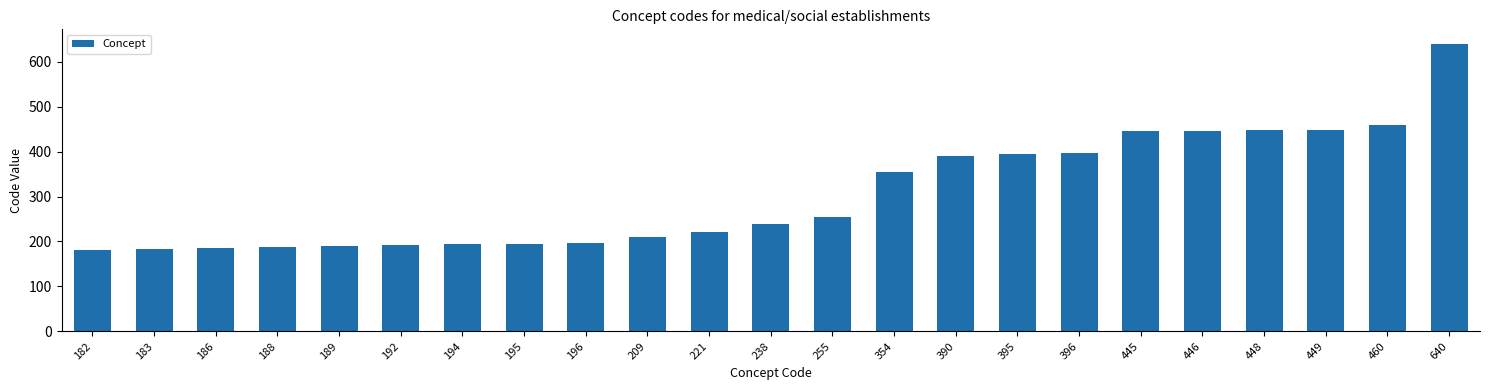

Does the chart contain any negative values?

No